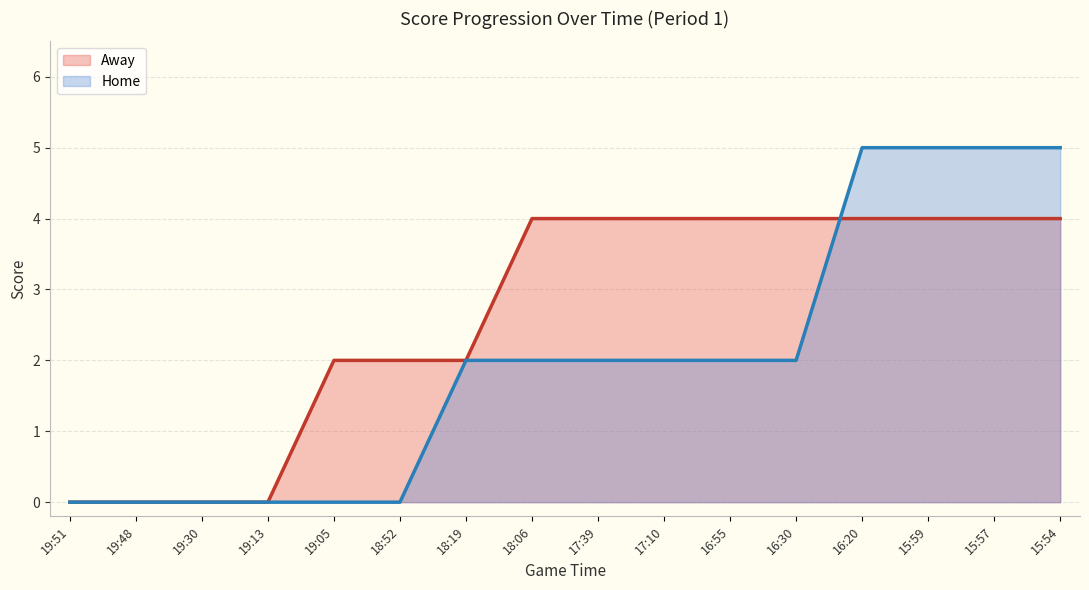

Read the Home value at 15:59.

5